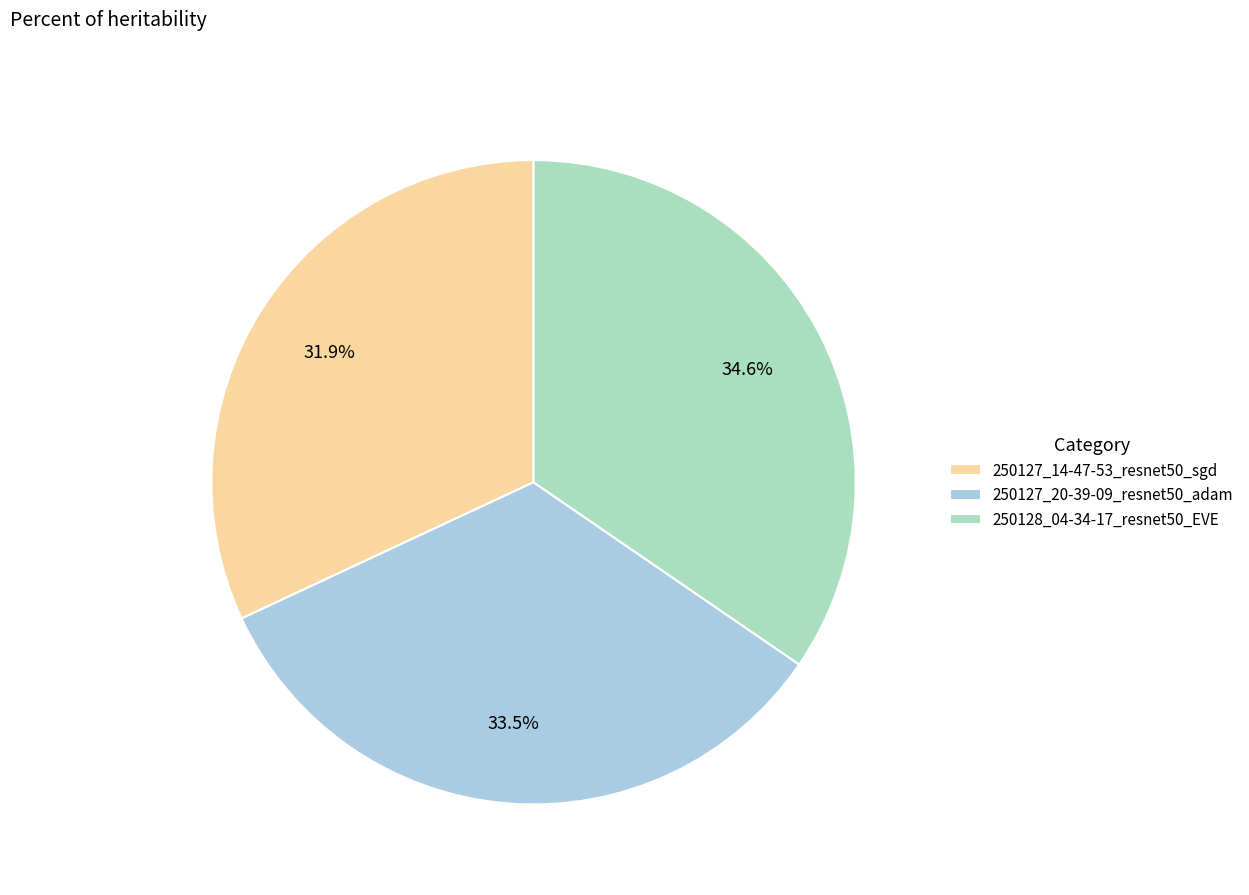

To the nearest percent, what is the average slice percentage?

33%